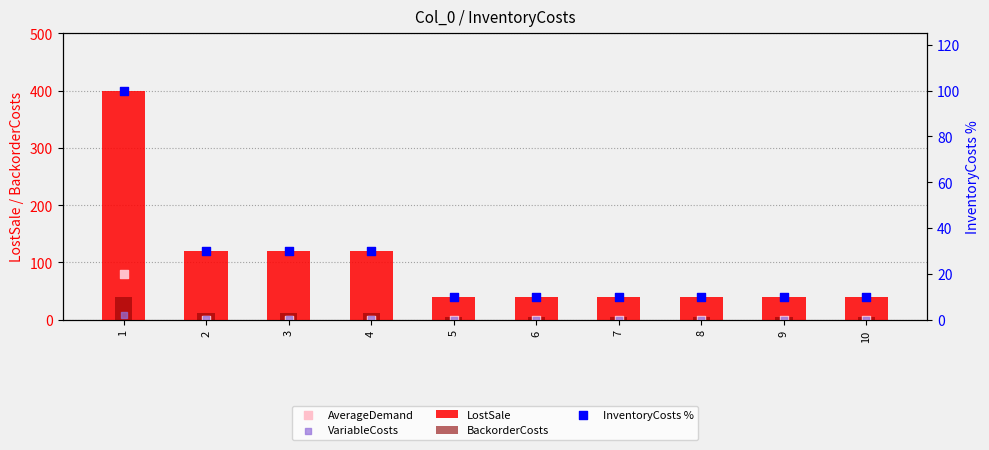

At how many categories does at least one series exceed 62?

4